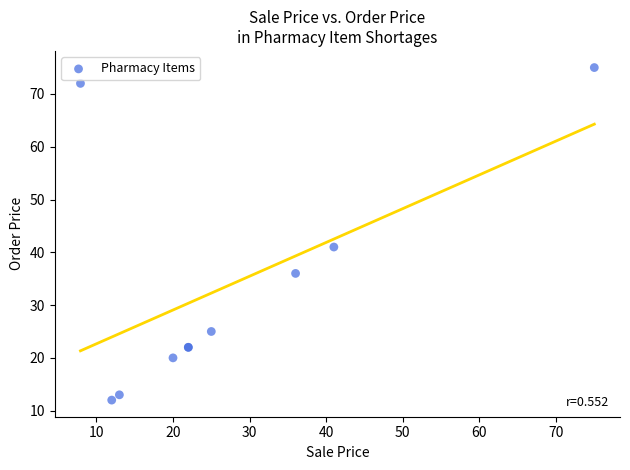

What Y value in the scatter plot is closest to 43?

41